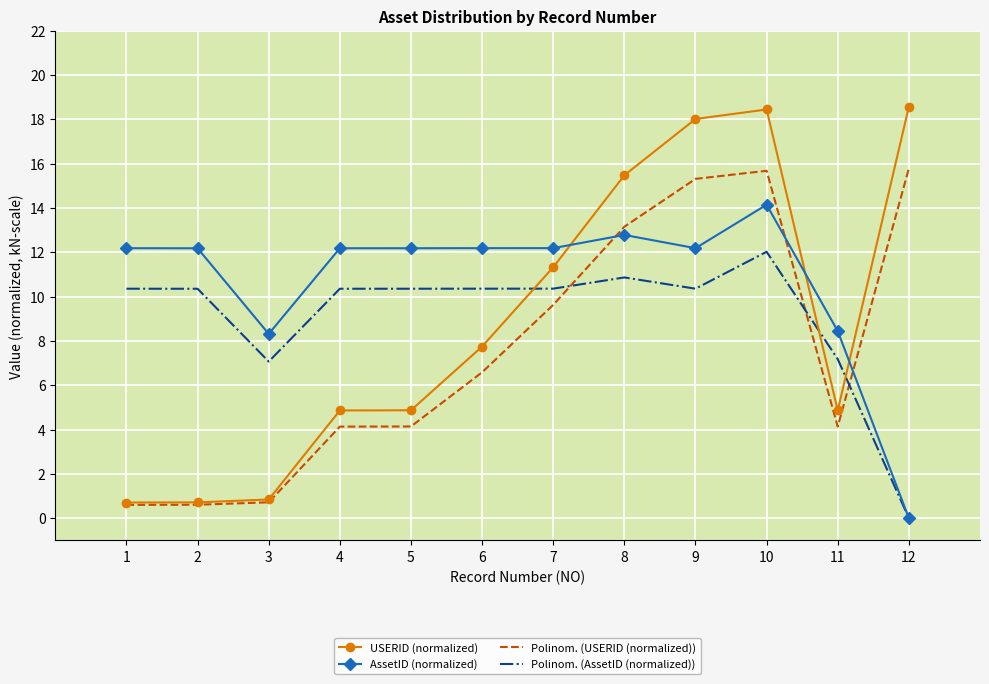

What is the maximum value shown in the chart?

18.6